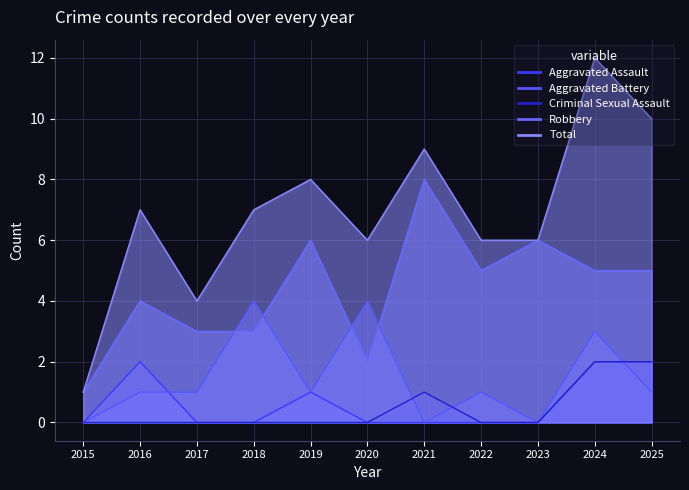

Reading left to right, transcribe all the data shown in this chart.

Aggravated Assault: 0	2	0	0	1	0	0	0	0	2	2
Aggravated Battery: 0	1	1	4	1	4	0	1	0	3	1
Criminal Sexual Assault: 0	0	0	0	0	0	1	0	0	2	2
Robbery: 1	4	3	3	6	2	8	5	6	5	5
Total: 1	7	4	7	8	6	9	6	6	12	10